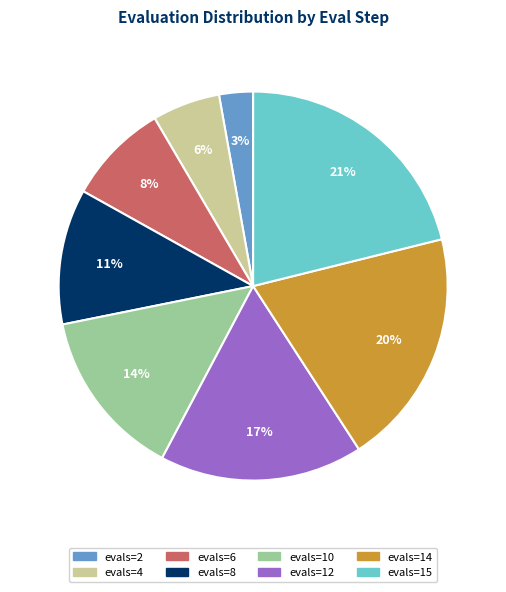

Is there a majority slice in this chart?

No